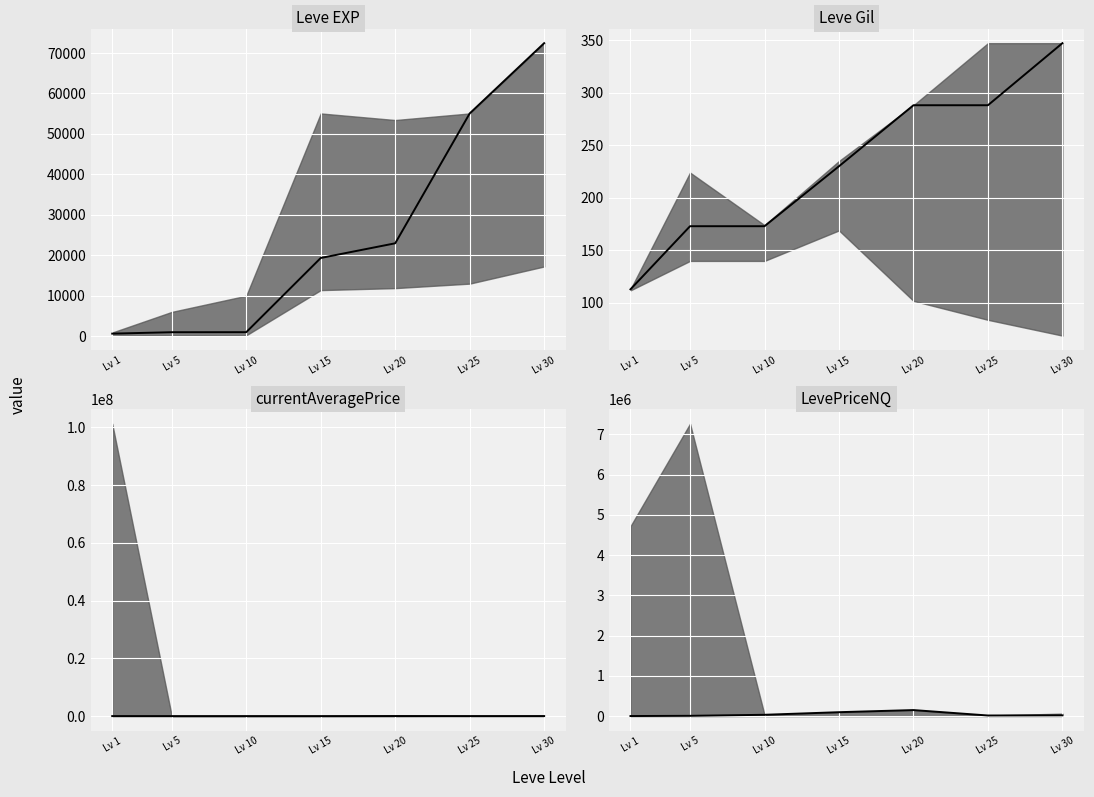

What is the difference between the second highest and second lowest values?

90236